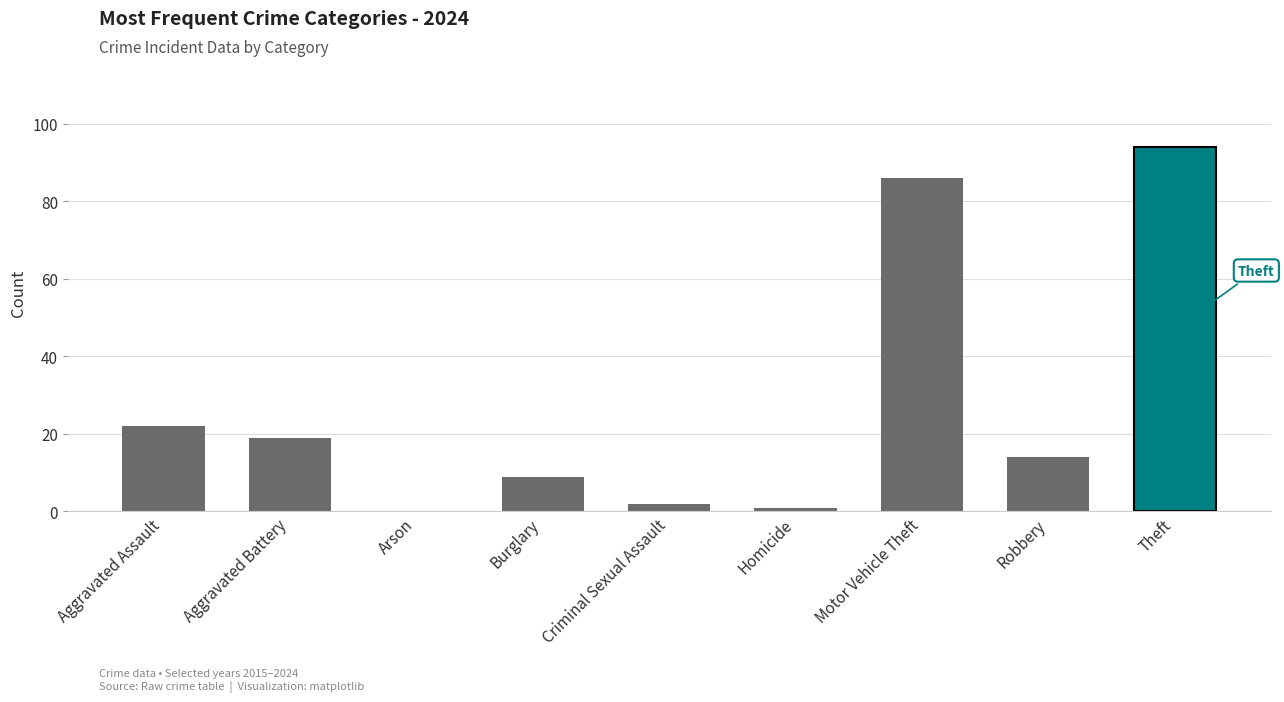

Is it true that the value at Robbery is 14?

True